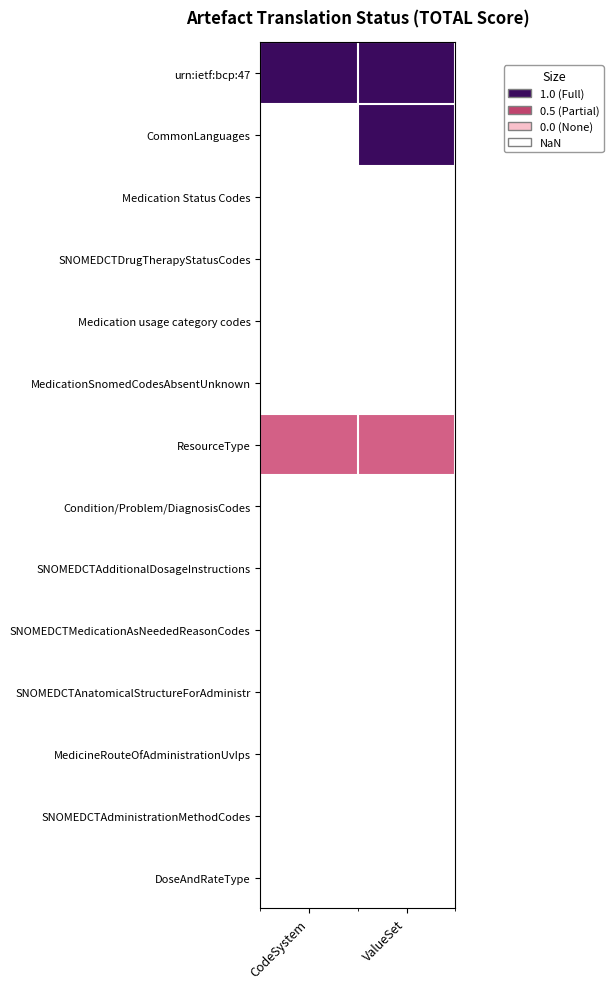

What is the total value across all series at ValueSet?

2.5